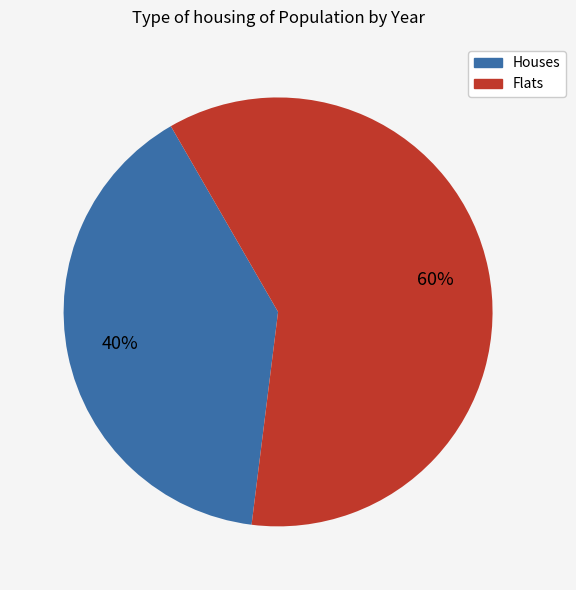

Does any single category account for the majority?

Yes